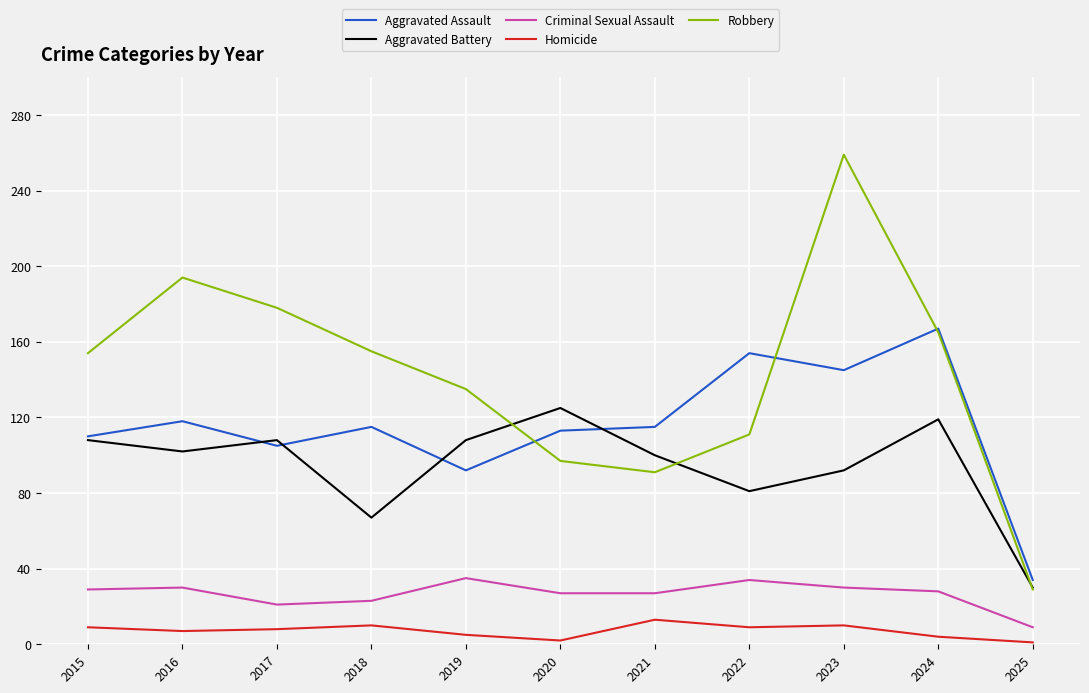

Is it true that Aggravated Assault equals 92 at 2019?

True